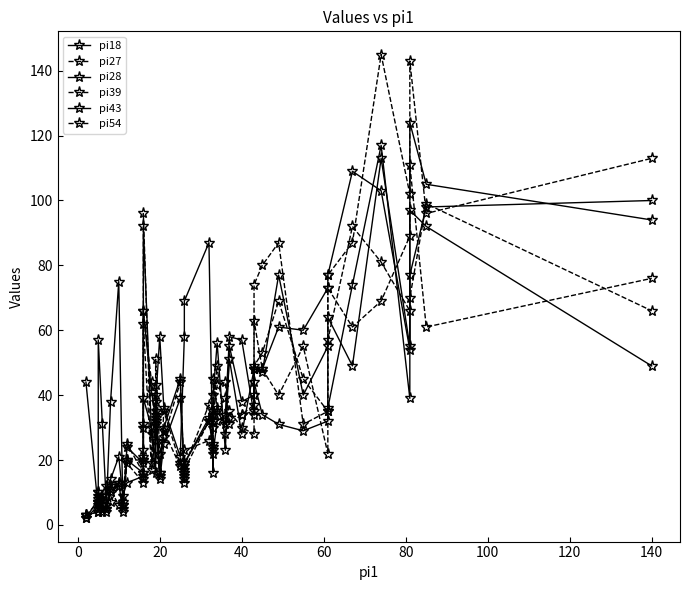

Which series has the largest total across all categories?

pi18